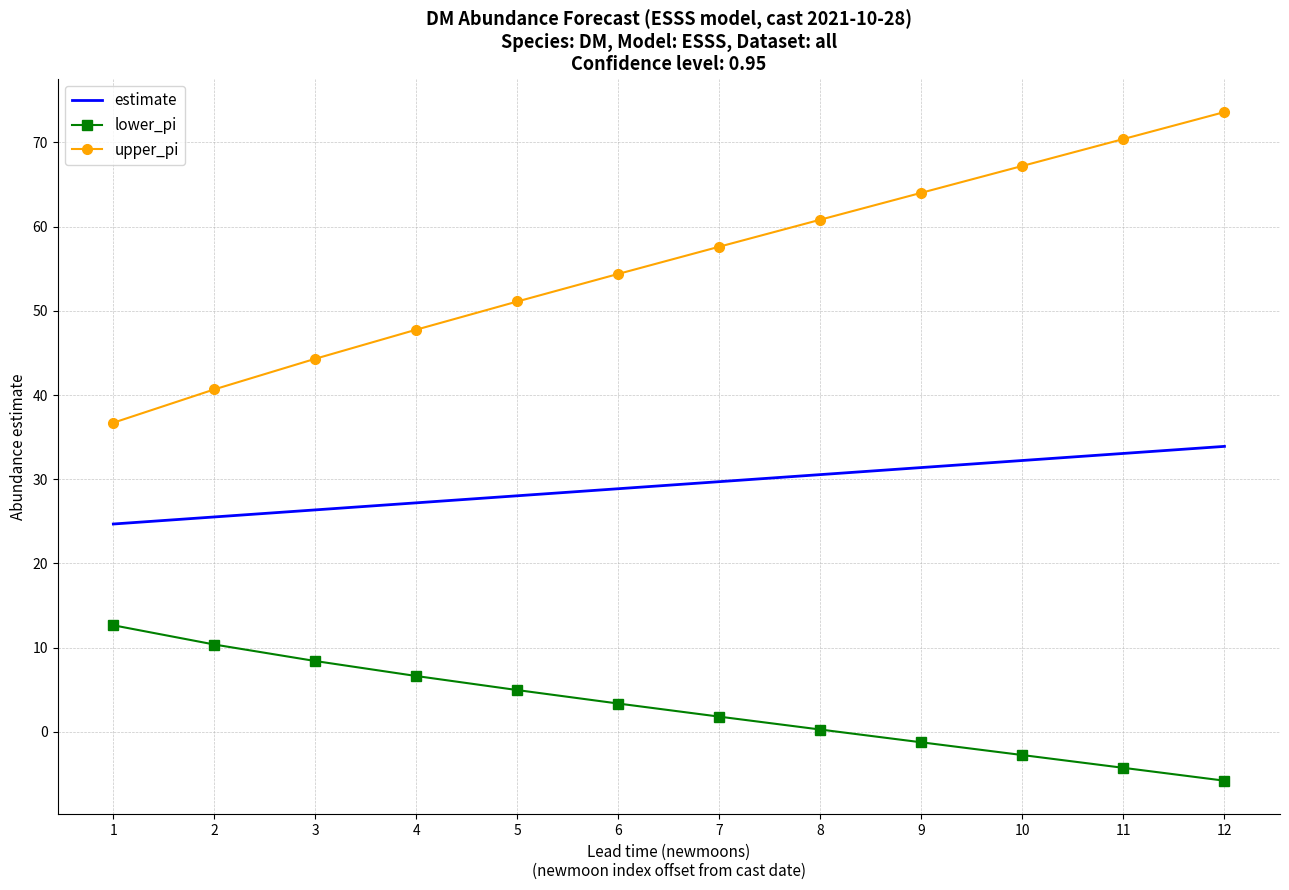

Which series changed the most between 6 and 9?

upper_pi